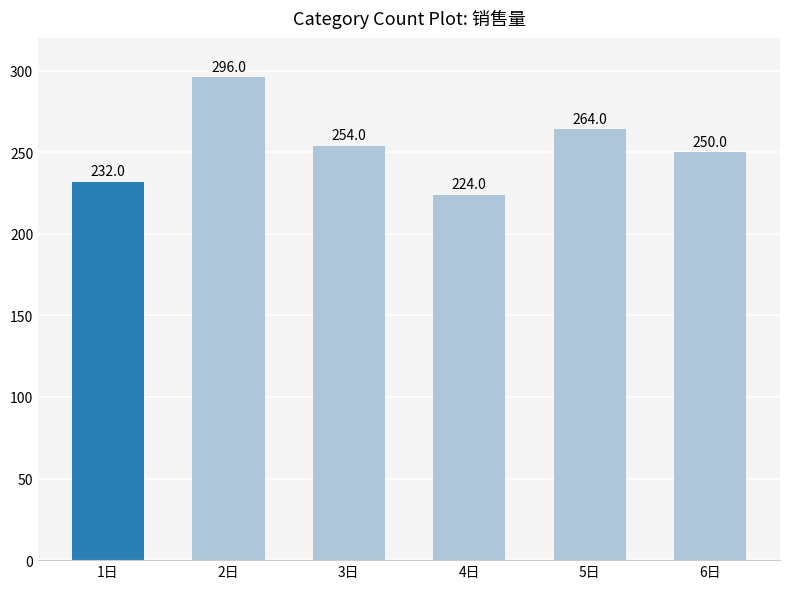

How many data points does each series have?

6